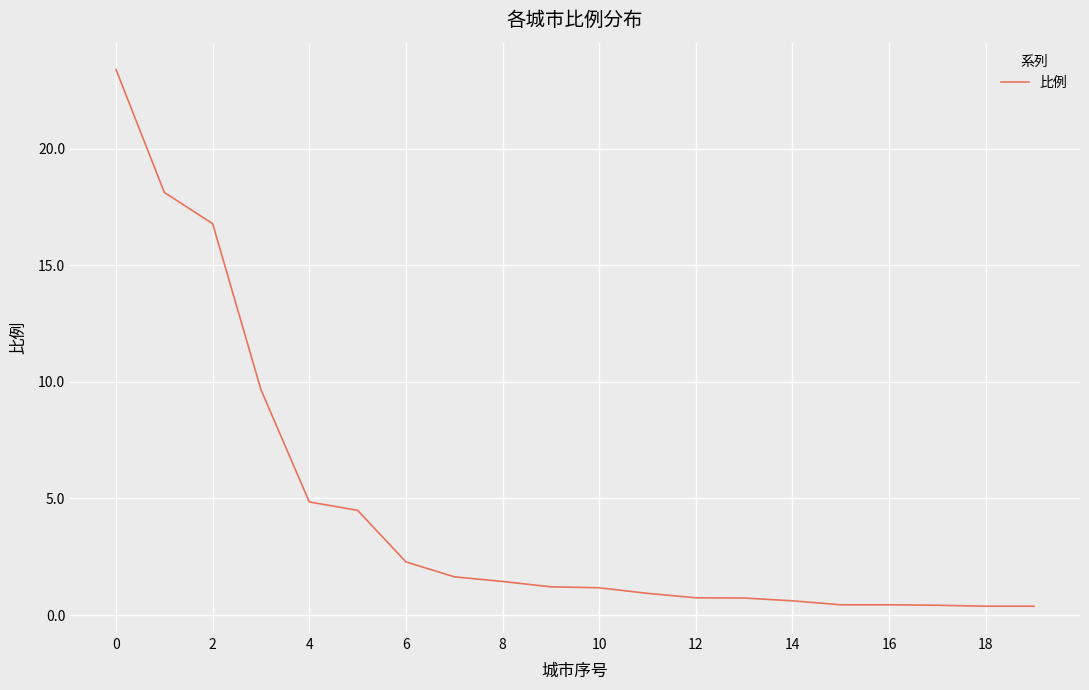

What is the maximum value shown in the chart?

23.4